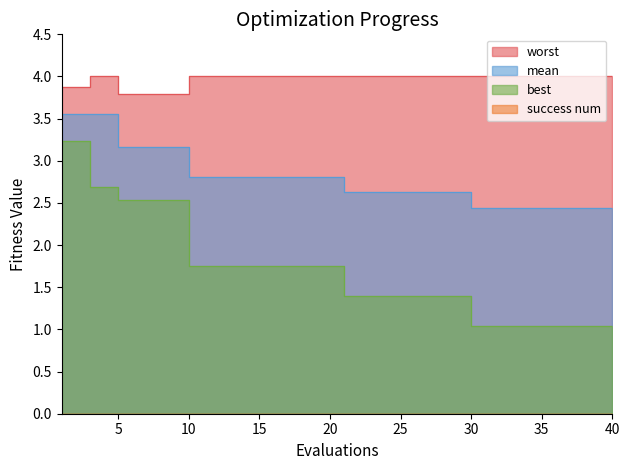

Reading left to right, transcribe all the data shown in this chart.

mean: 3.6	3.6	3.6	3.6	3.2	3.2	3.2	3.2	3.2	2.8	2.8	2.8	2.8	2.8	2.8	2.8	2.8	2.8	2.8	2.8	2.6	2.6	2.6	2.6	2.6	2.6	2.6	2.6	2.6	2.4	2.4	2.4	2.4	2.4	2.4	2.4	2.4	2.4	2.4	2.4
best: 3.2	3.2	2.7	2.7	2.5	2.5	2.5	2.5	2.5	1.8	1.8	1.8	1.8	1.8	1.8	1.8	1.8	1.8	1.8	1.8	1.4	1.4	1.4	1.4	1.4	1.4	1.4	1.4	1.4	1.0	1.0	1.0	1.0	1.0	1.0	1.0	1.0	1.0	1.0	1.0
worst: 3.9	3.9	4.0	4.0	3.8	3.8	3.8	3.8	3.8	4.0	4.0	4.0	4.0	4.0	4.0	4.0	4.0	4.0	4.0	4.0	4.0	4.0	4.0	4.0	4.0	4.0	4.0	4.0	4.0	4.0	4.0	4.0	4.0	4.0	4.0	4.0	4.0	4.0	4.0	4.0